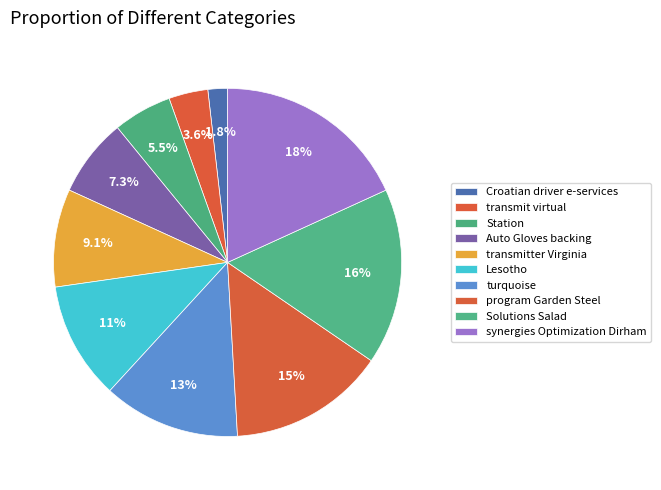

Count the number of slices in the pie.

10